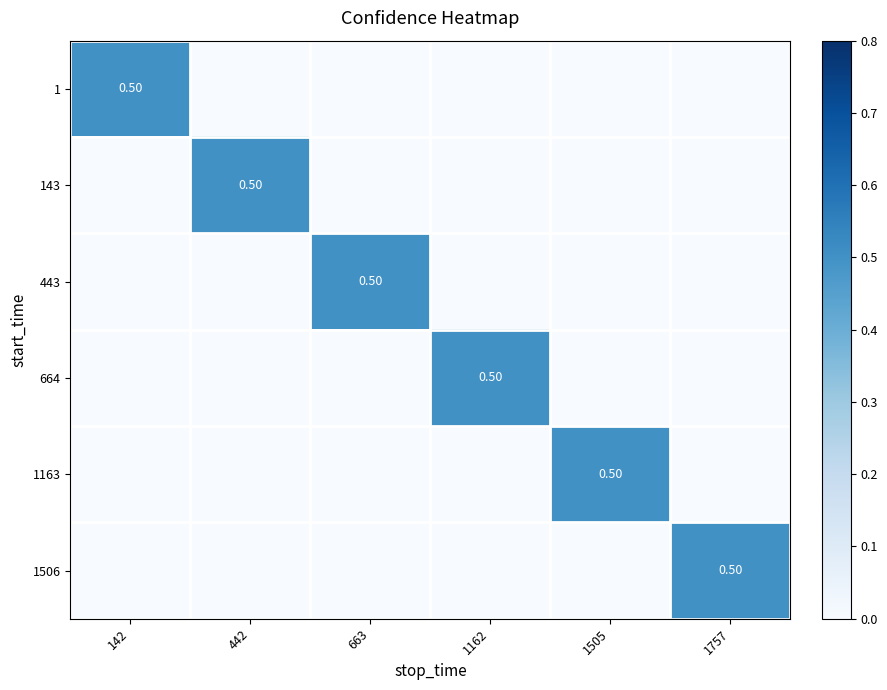

At which label is 443 closest to 0?

142